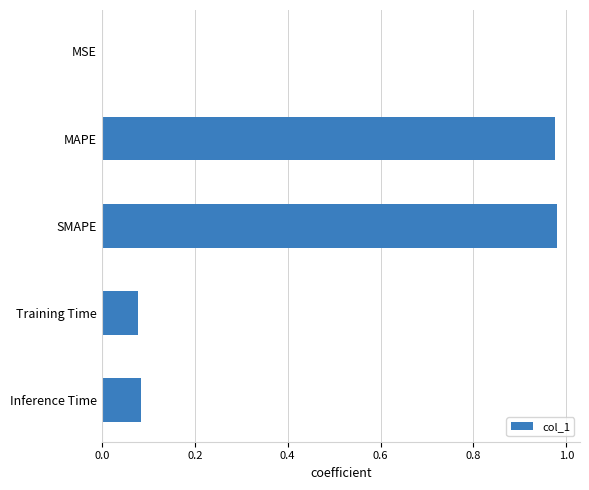

Which has a higher value, SMAPE or Inference Time?

SMAPE